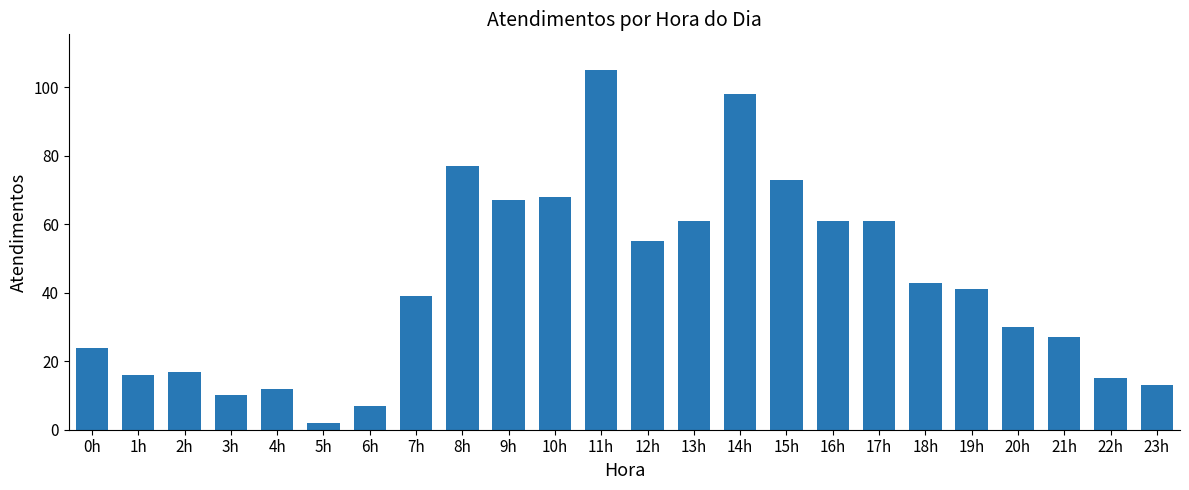

At which label does the data first exceed 41?

8h